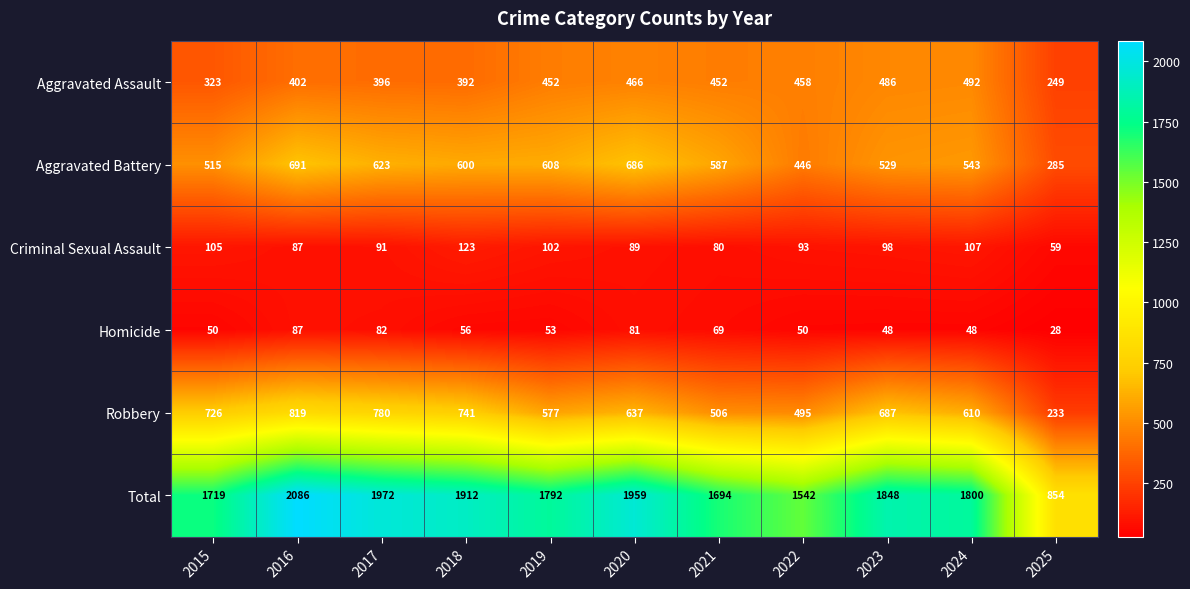

At which category is the sum across all series the highest?

2016